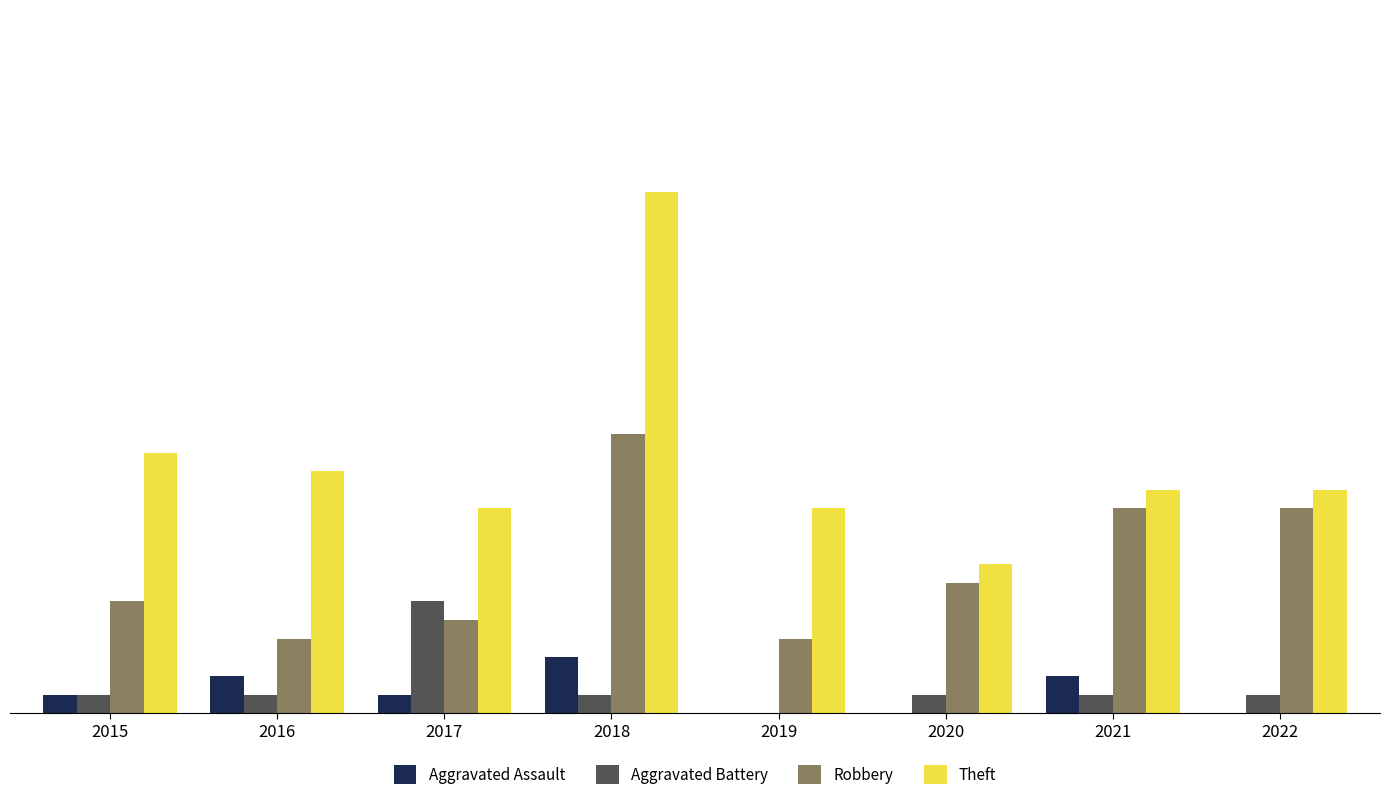

Which series has the widest spread of values?

Theft